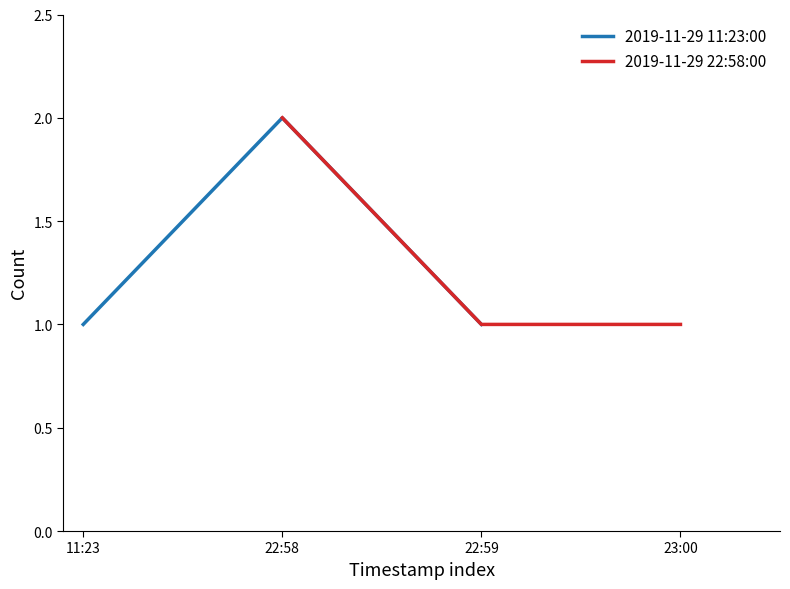

Between 22:59 and 11:23, which is larger?

22:59